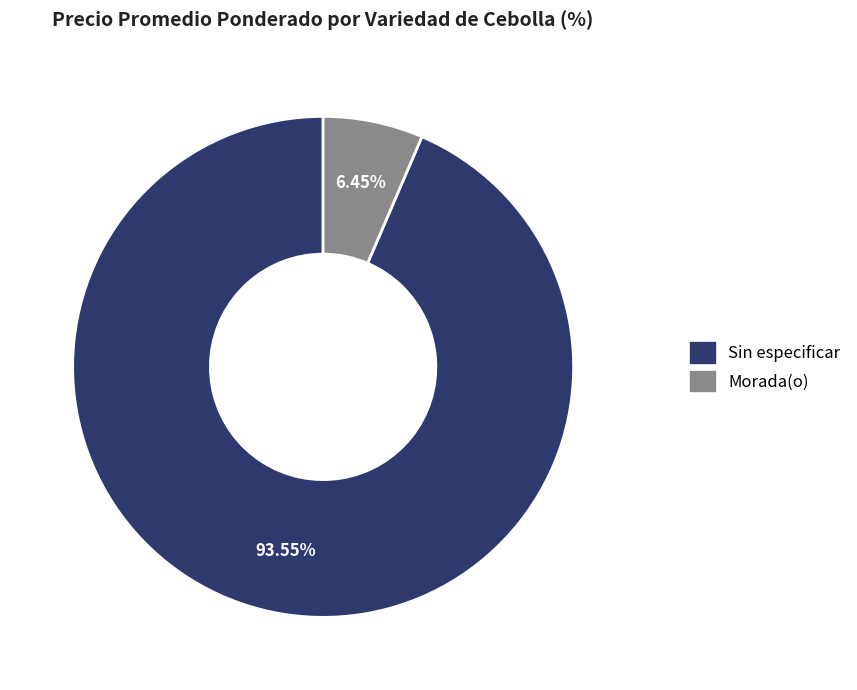

Which slice is the largest?

Sin especificar